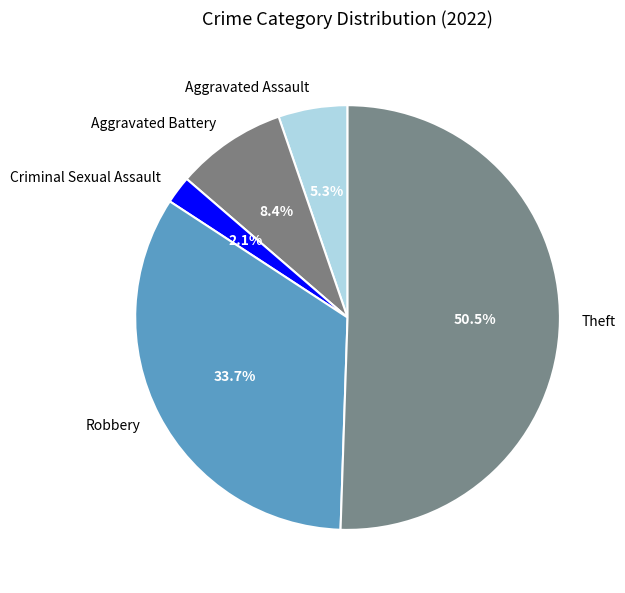

Which slice represents more than half of the pie?

Theft